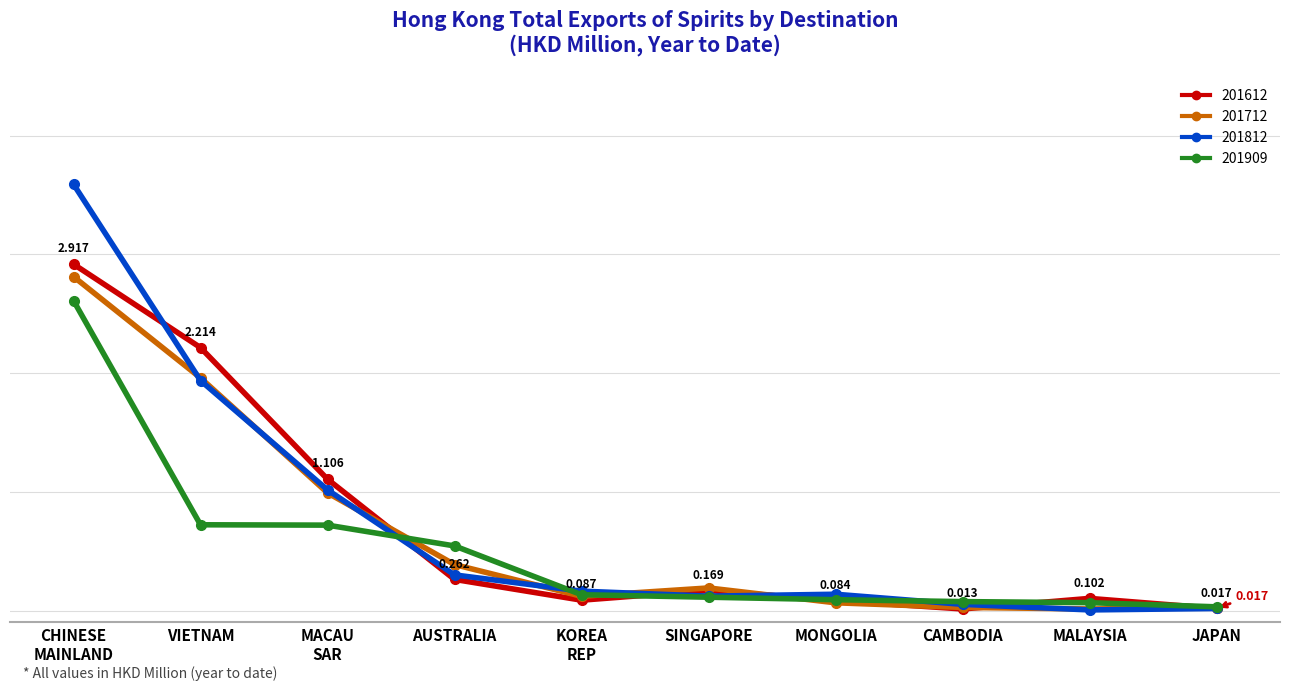

Does the chart have visible grid lines?

Yes